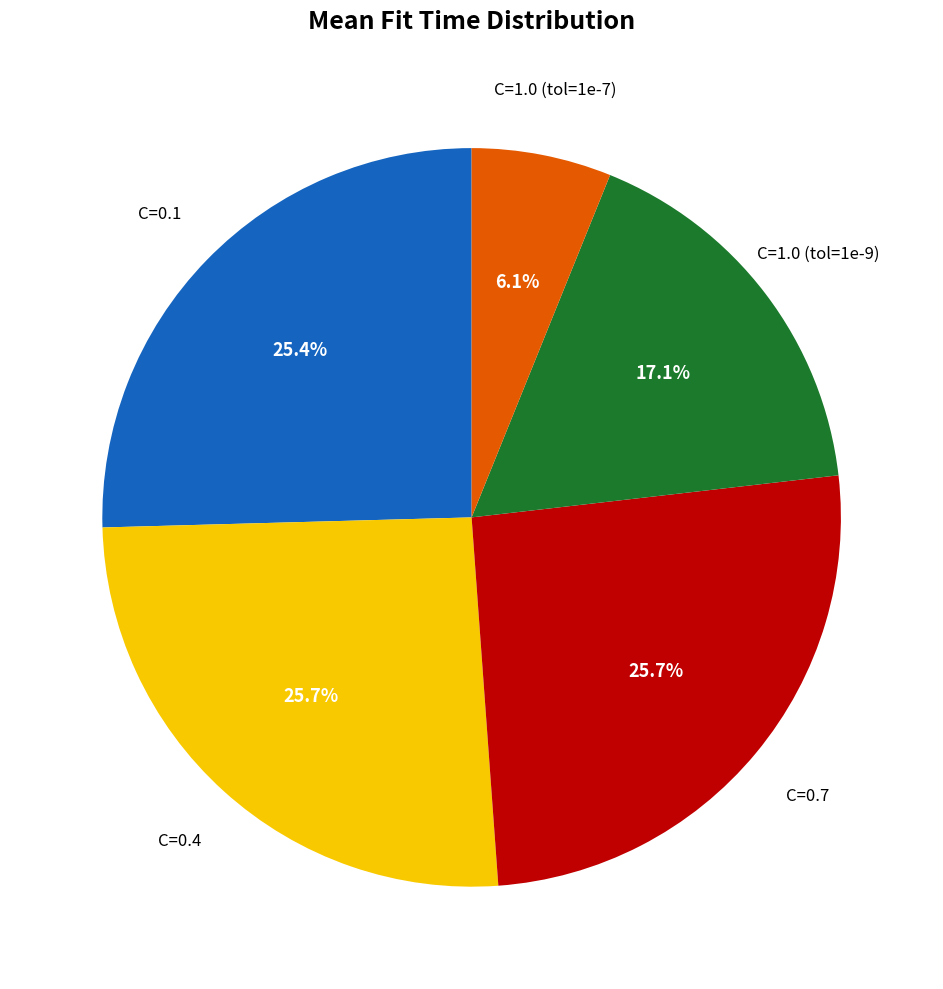

How many slices are in this pie chart?

5